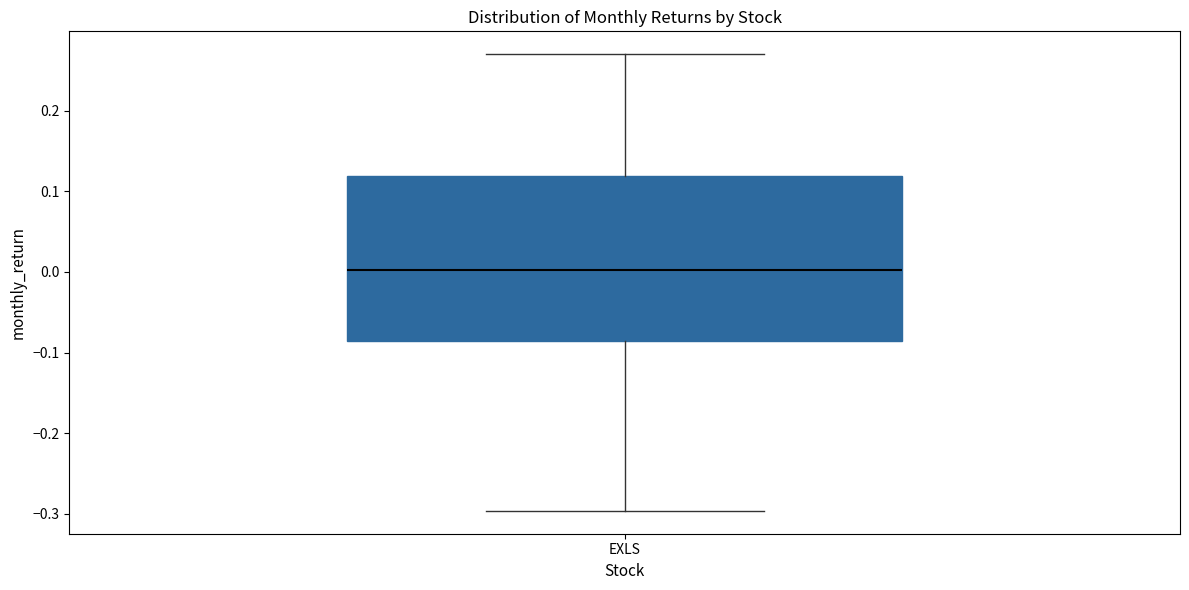

Transcribe this box plot: give where the median line is, the range the box spans, and where the two whiskers end, as read against the y-axis. The values are not printed on the chart, so give them approximately, as read against the axis.

median 0.00, box -0.09 to 0.12, whiskers -0.30 to 0.27